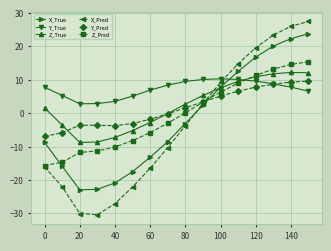

Which series has the largest total across all categories?

Y_True